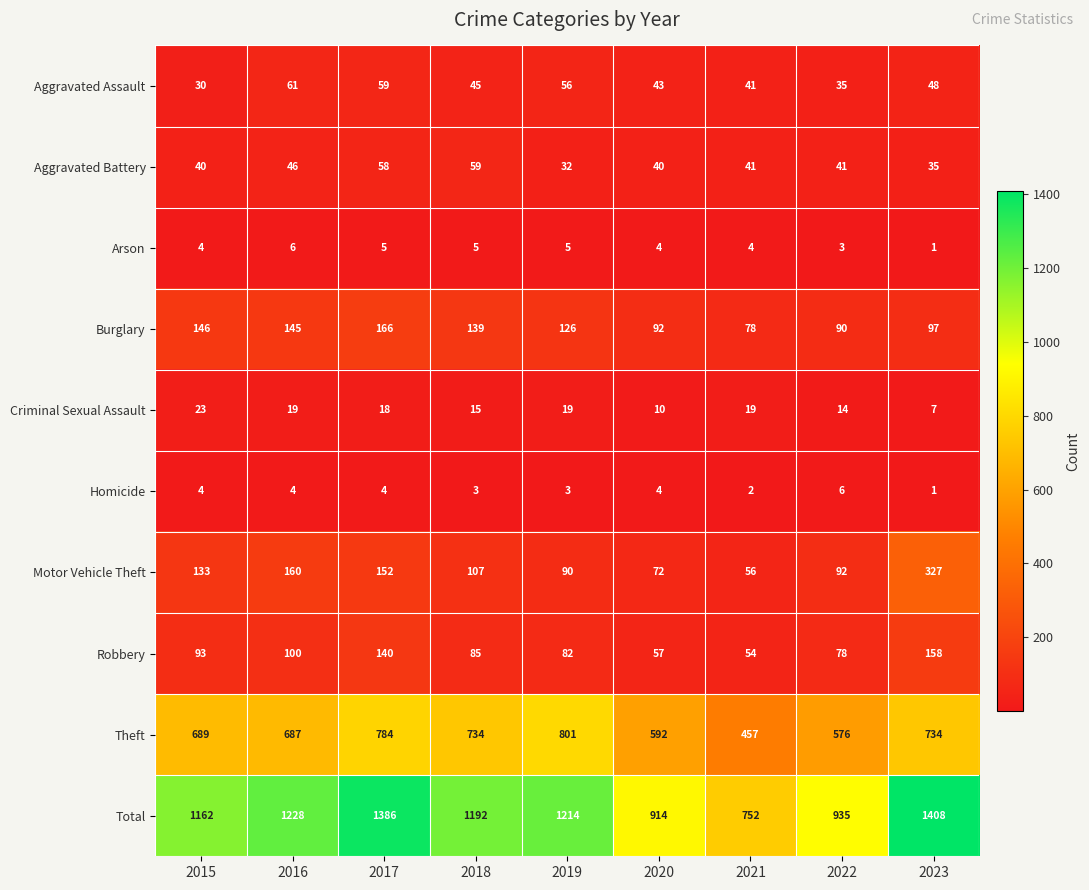

True or false: Total has a value of 774 at 2018.

False